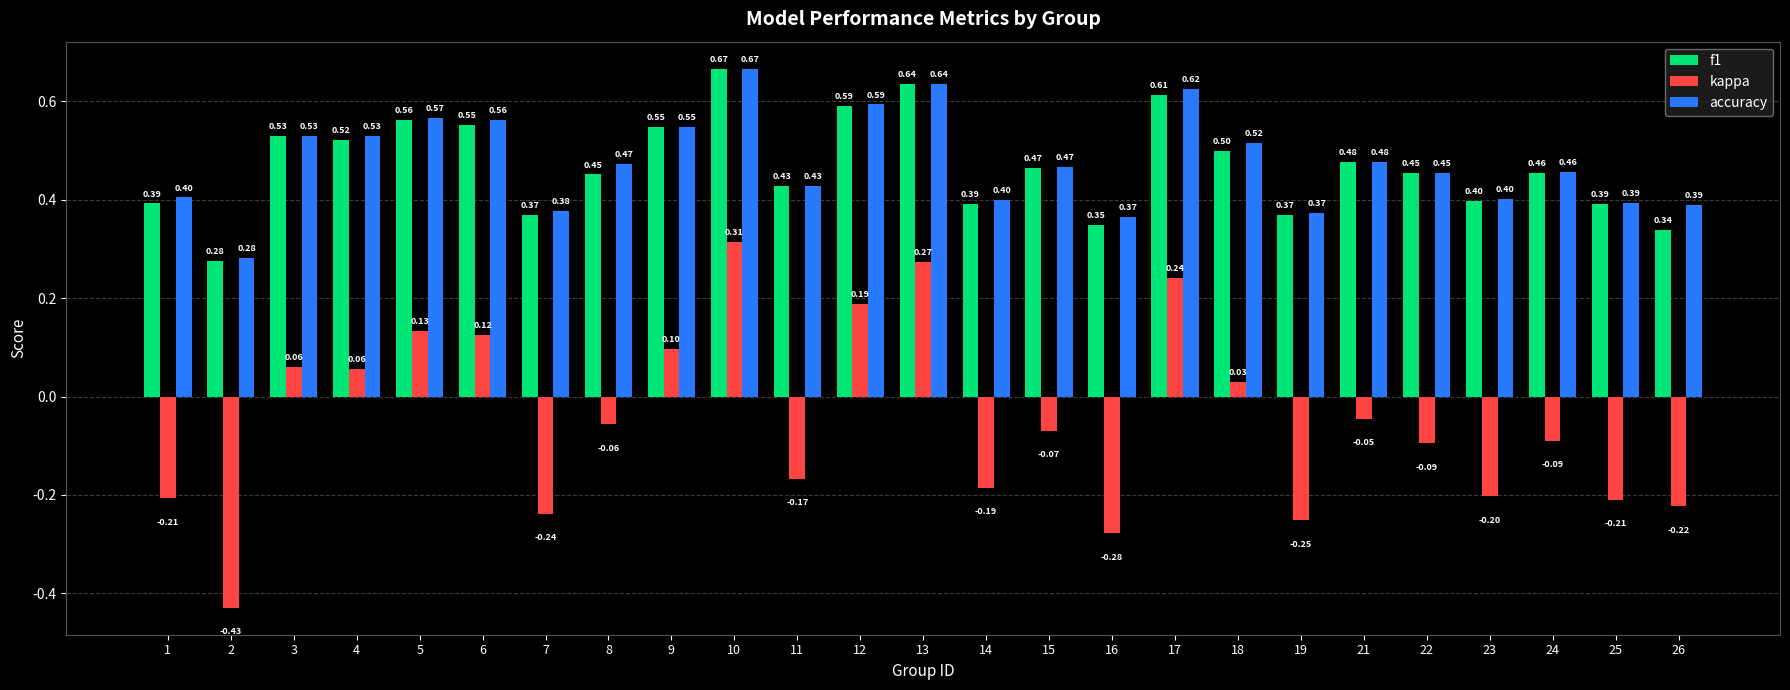

At which label does accuracy reach its minimum?

2